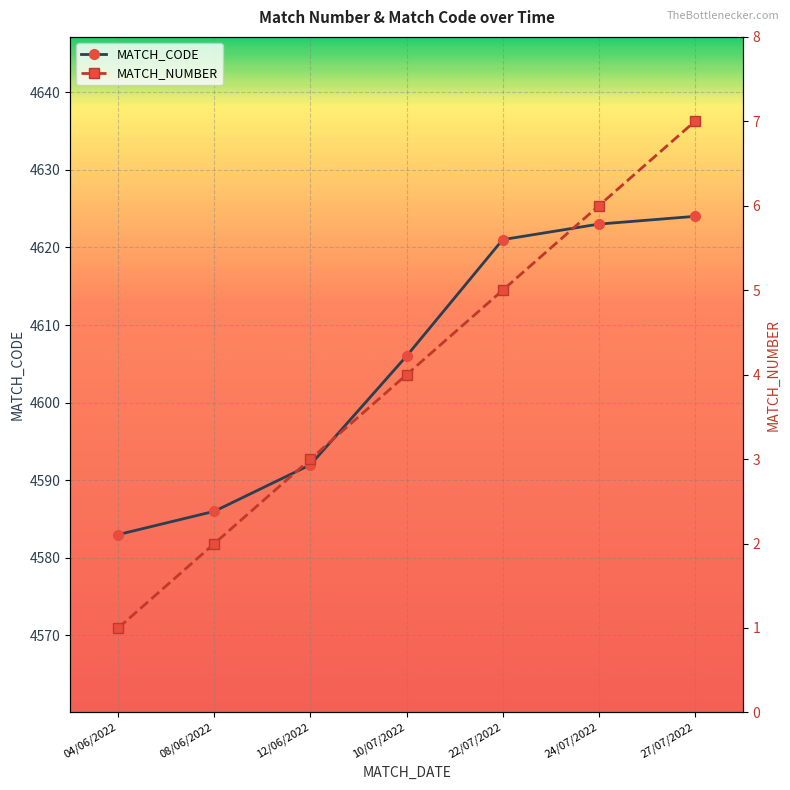

How many values in the MATCH_NUMBER series exceed 4?

3